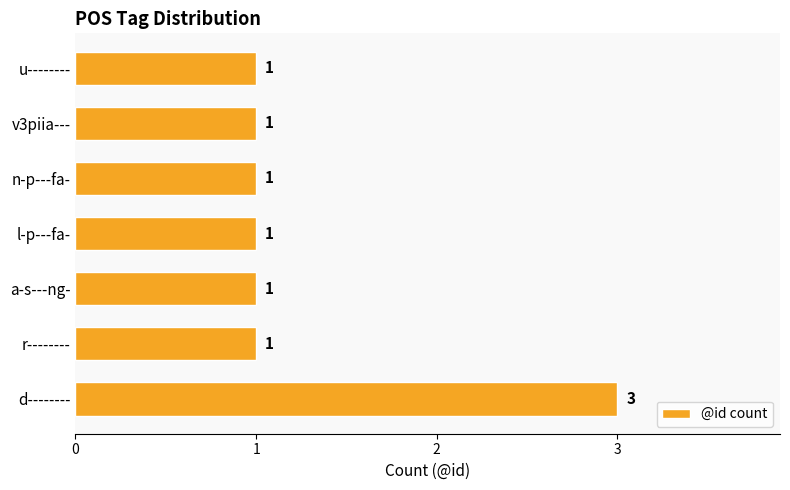

What is the sum of all values?

9